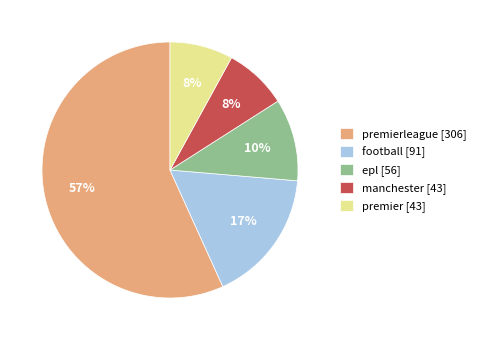

Between premierleague [306] and epl [56], which is larger?

premierleague [306]